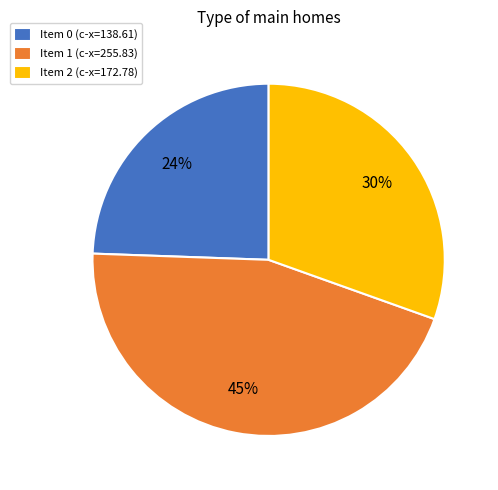

To the nearest percent, what is the difference between the Item 1 (c-x=255.83) and Item 2 (c-x=172.78) slice percentages?

15%